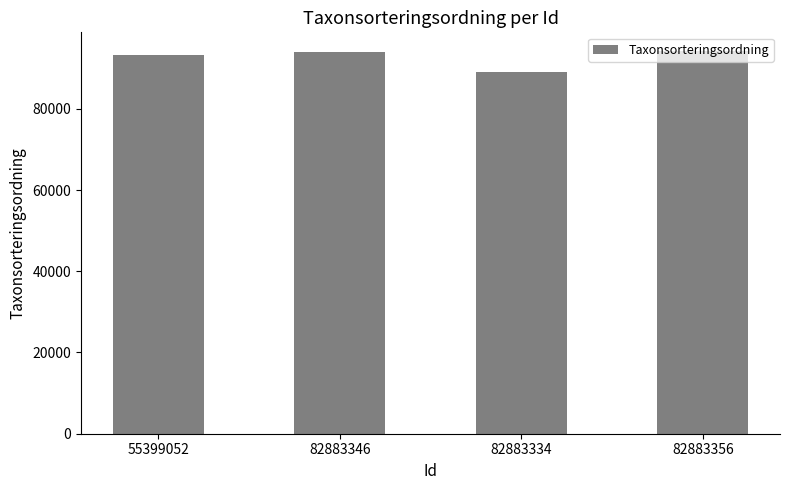

What is the difference between the second highest and second lowest values?

710